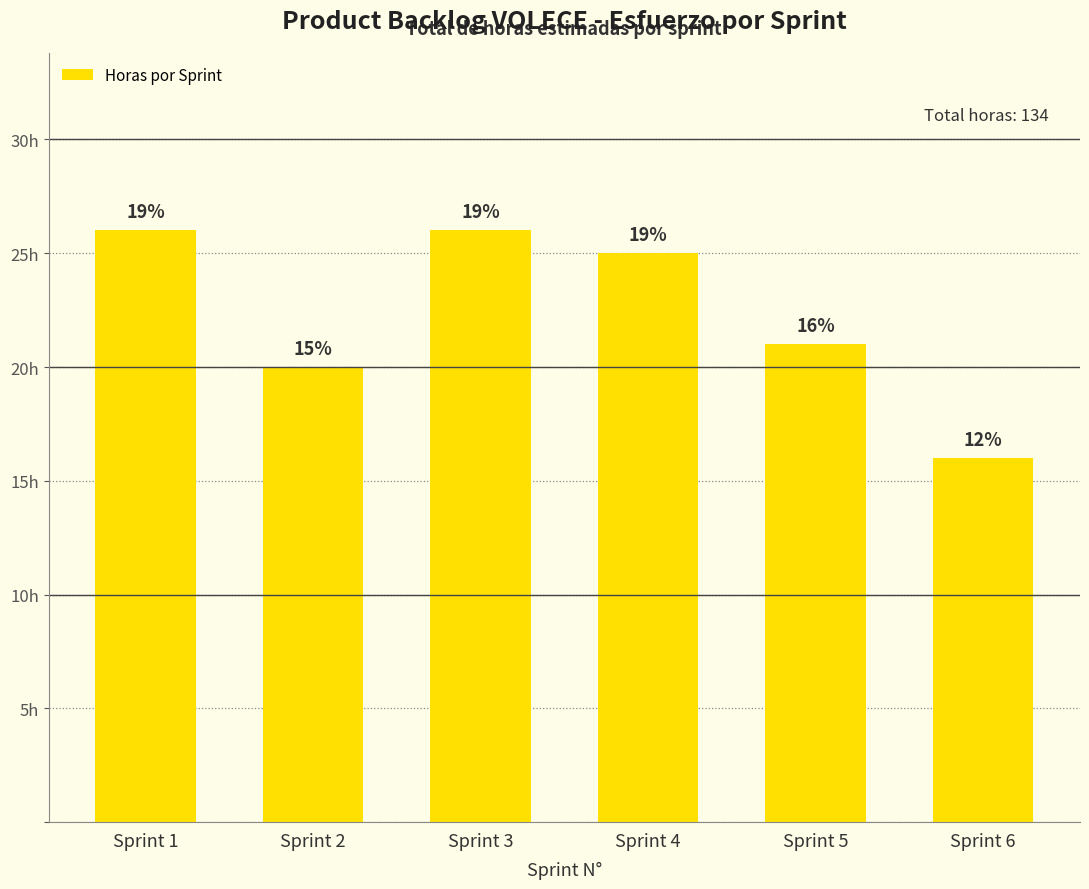

Are the bars horizontal?

No